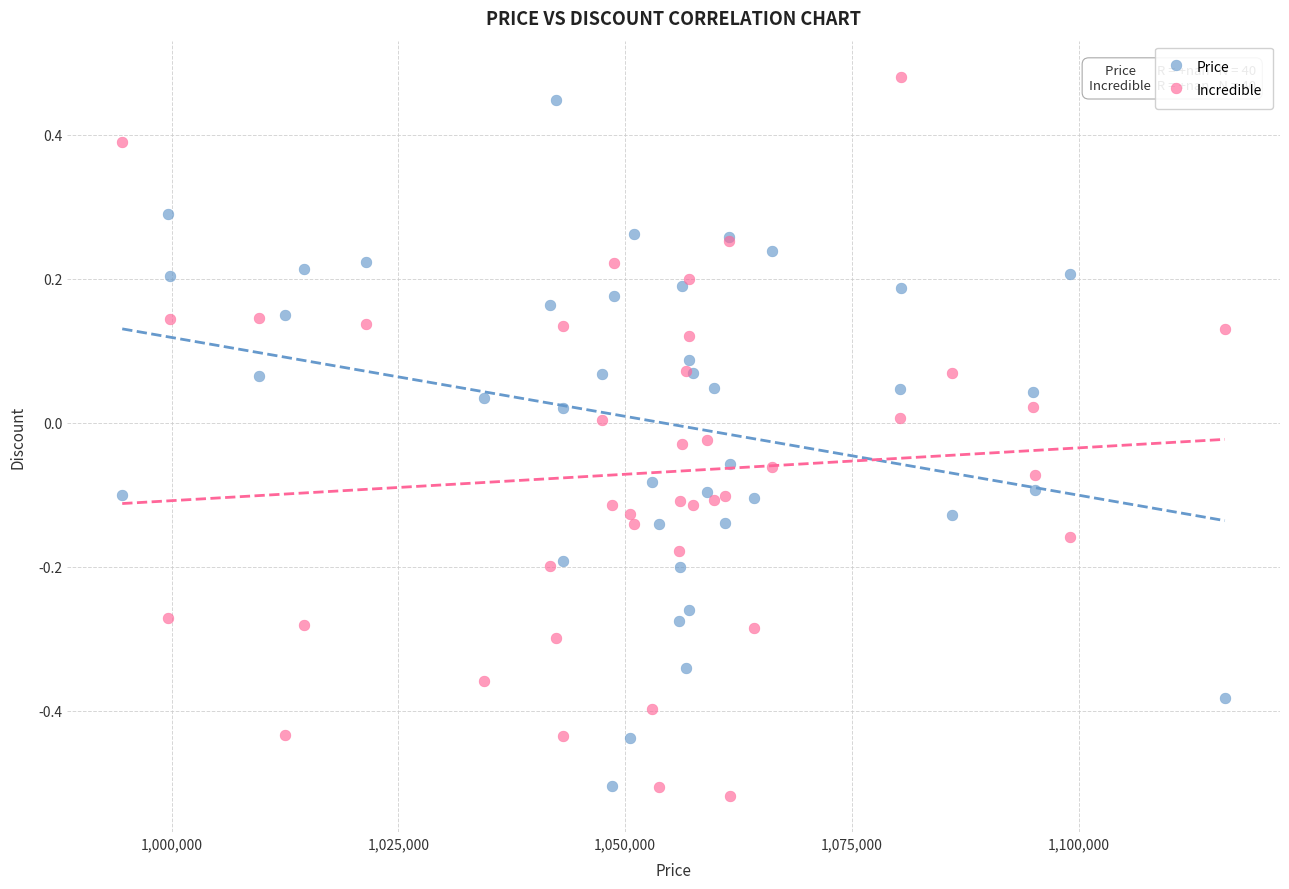

Which series contains the lowest Y value?

Incredible